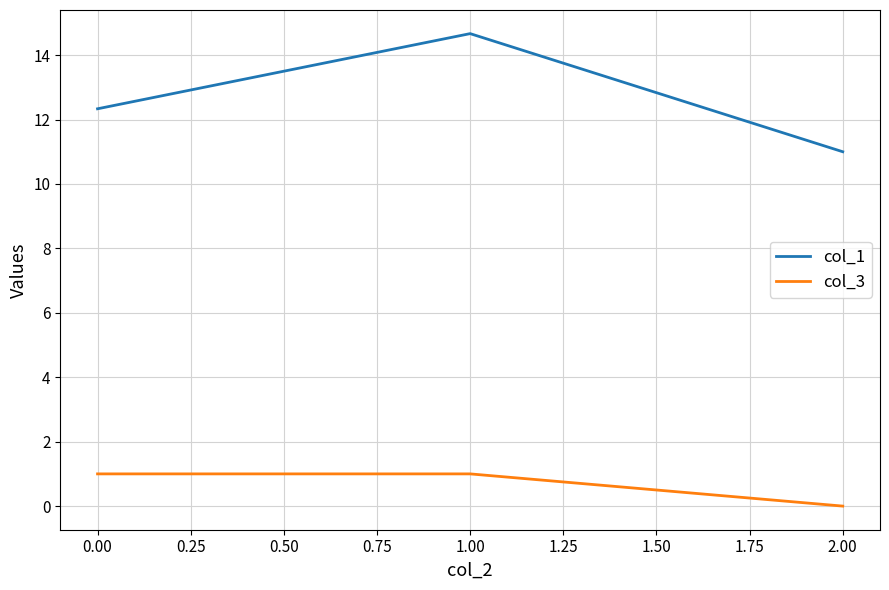

Is it true that col_3 equals 0.6 at 2.00?

False